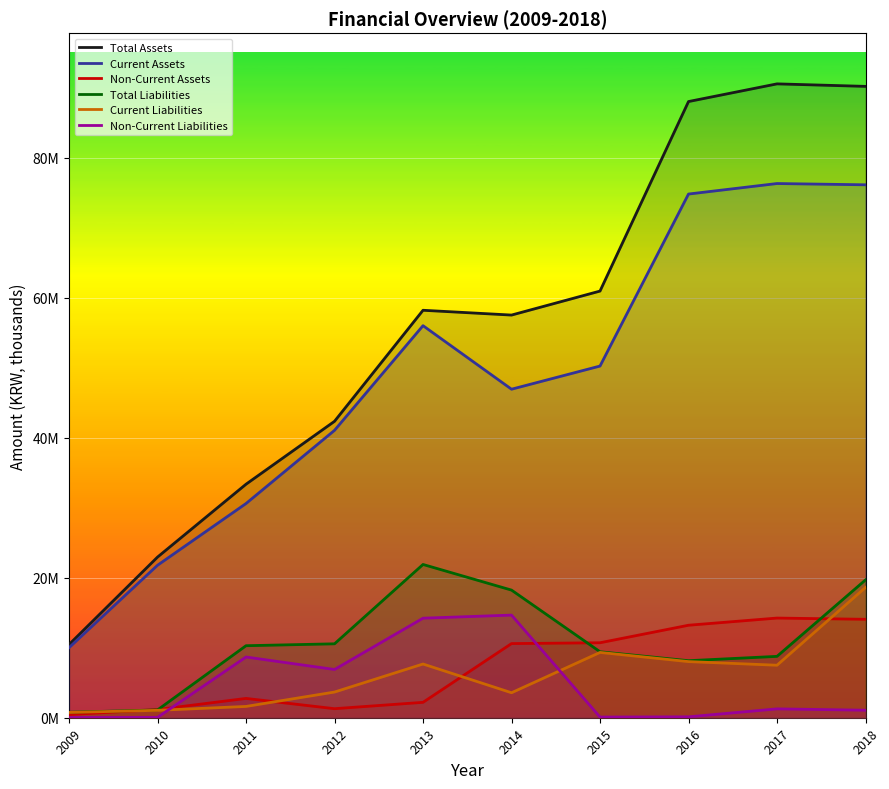

What are all the series names shown in the legend?

Total Assets, Current Assets, Non-Current Assets, Total Liabilities, Current Liabilities, Non-Current Liabilities